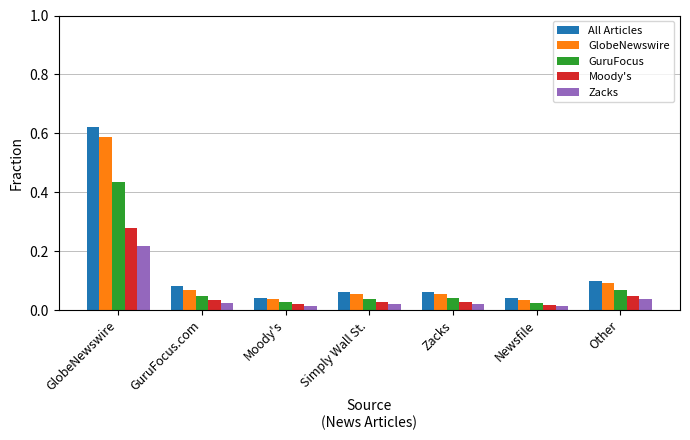

At which label does All Articles reach its peak?

GlobeNewswire